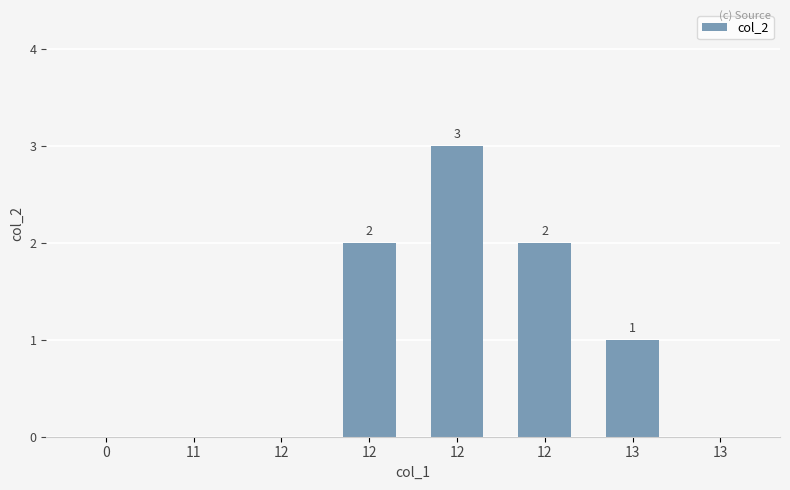

How many values are above zero?

4